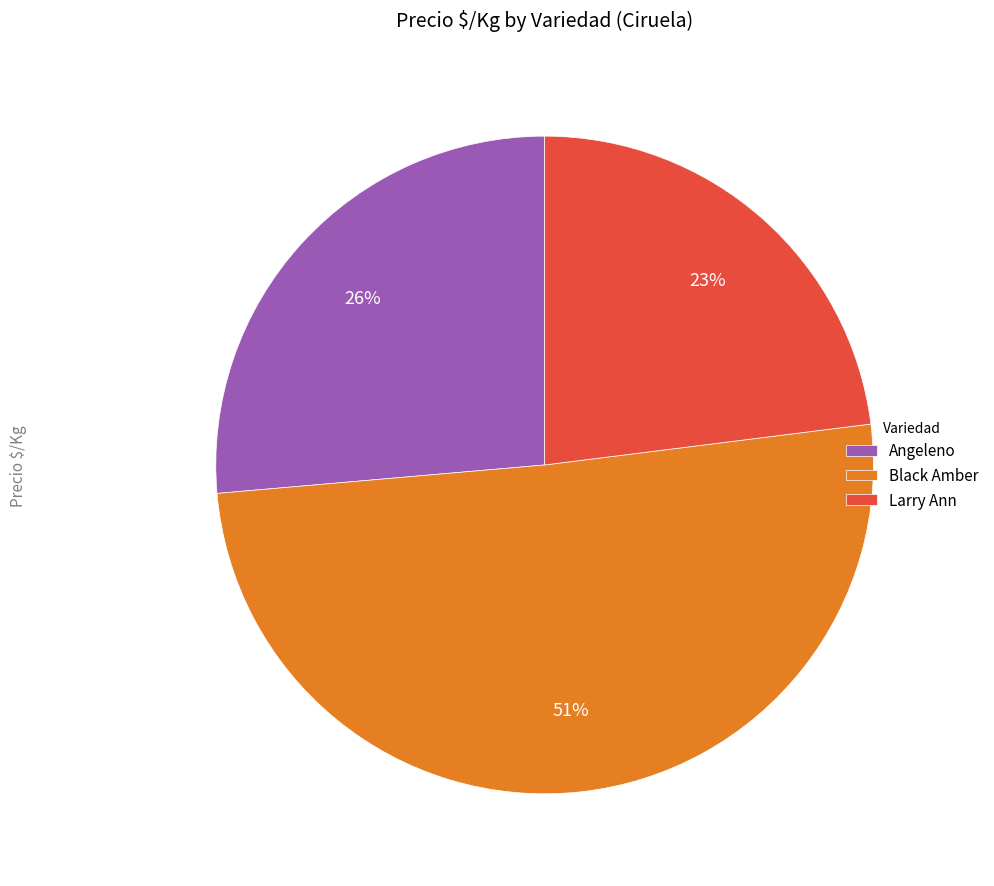

What percentage is the Larry Ann slice, to the nearest percent?

23%